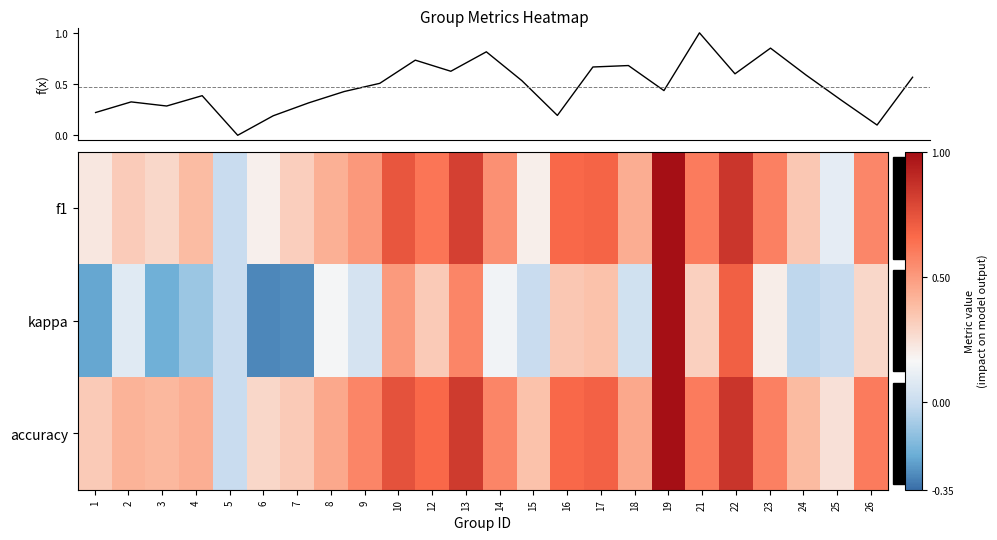

Reading left to right, transcribe all the data shown in this chart.

f1: 1=0.2	2=0.3	3=0.3	4=0.4	5=0.0	6=0.2	7=0.3	8=0.4	9=0.5	10=0.7	12=0.6	13=0.8	14=0.5	15=0.2	16=0.7	17=0.7	18=0.4	19=1.0	21=0.6	22=0.9	23=0.6	24=0.3	25=0.1	26=0.6
kappa: 1=-0.2	2=0.1	3=-0.2	4=-0.1	5=0.0	6=-0.3	7=-0.3	8=0.2	9=0.0	10=0.5	12=0.3	13=0.6	14=0.1	15=0.0	16=0.3	17=0.4	18=0.0	19=1.0	21=0.3	22=0.7	23=0.2	24=-0.0	25=0.0	26=0.3
accuracy: 1=0.3	2=0.4	3=0.4	4=0.4	5=0.0	6=0.3	7=0.3	8=0.5	9=0.6	10=0.8	12=0.7	13=0.8	14=0.6	15=0.4	16=0.7	17=0.7	18=0.5	19=1.0	21=0.6	22=0.9	23=0.6	24=0.4	25=0.2	26=0.6